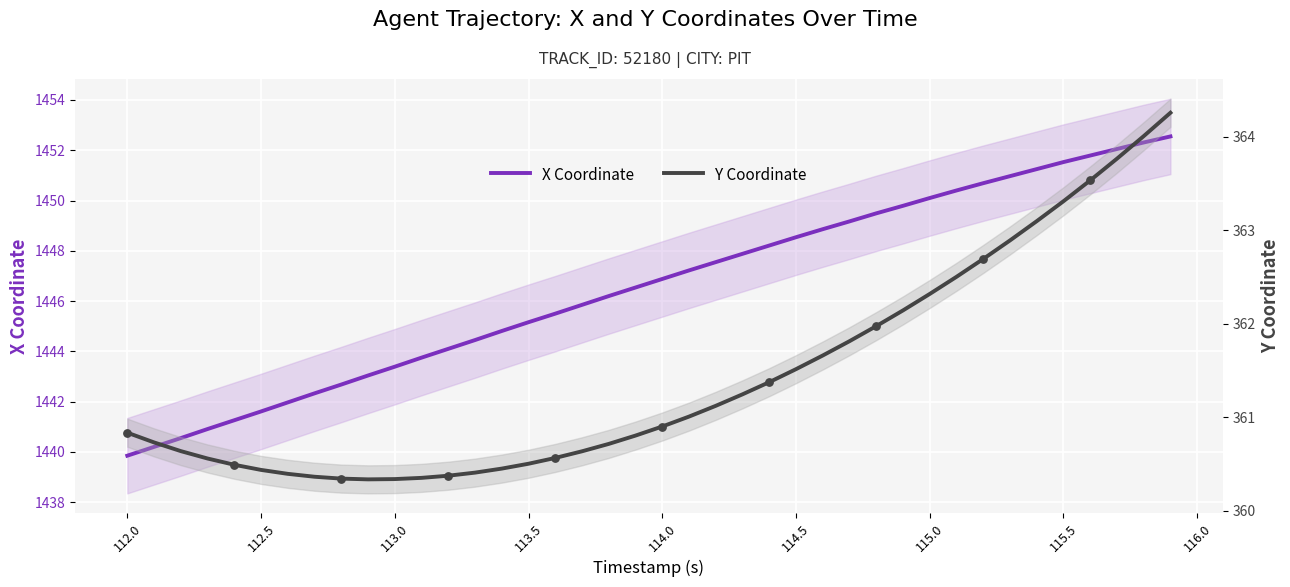

Which series reaches the minimum Y coordinate?

Y Coordinate